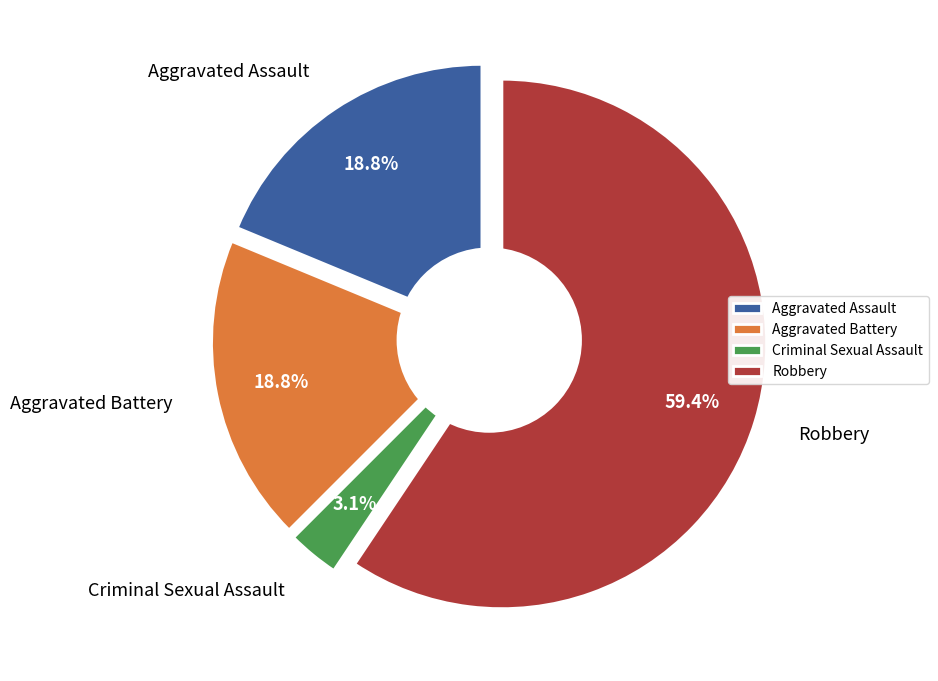

What is the total percentage of Aggravated Battery and Criminal Sexual Assault?

21.9%